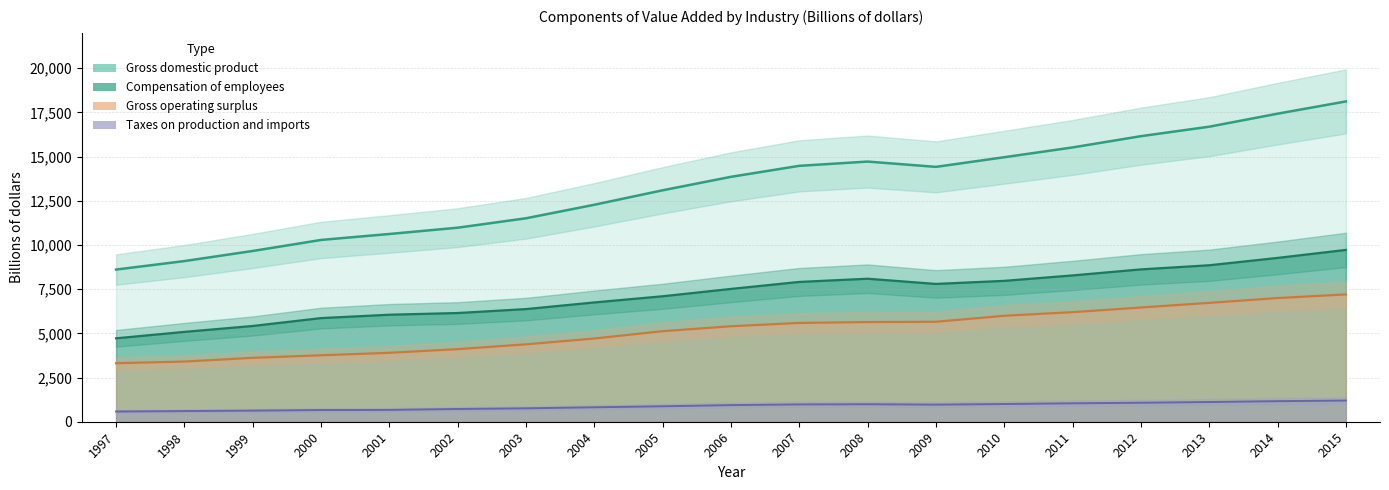

True or false: Gross operating surplus has a value of 2125.1 at 1997.

False